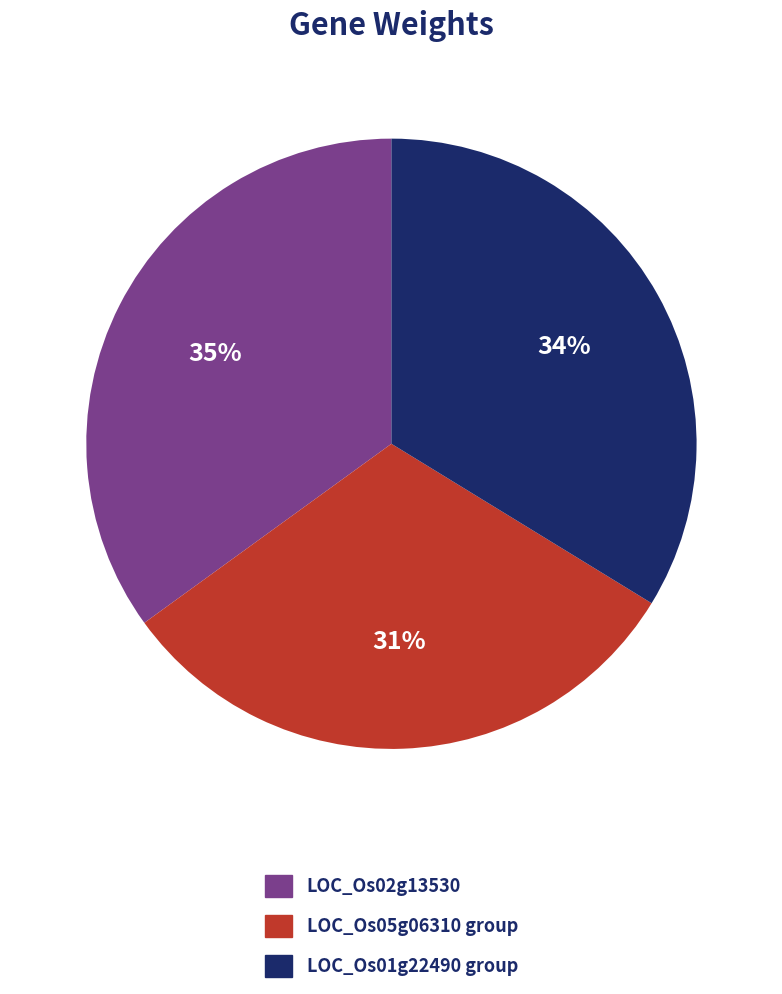

How many segments does this pie chart have?

3